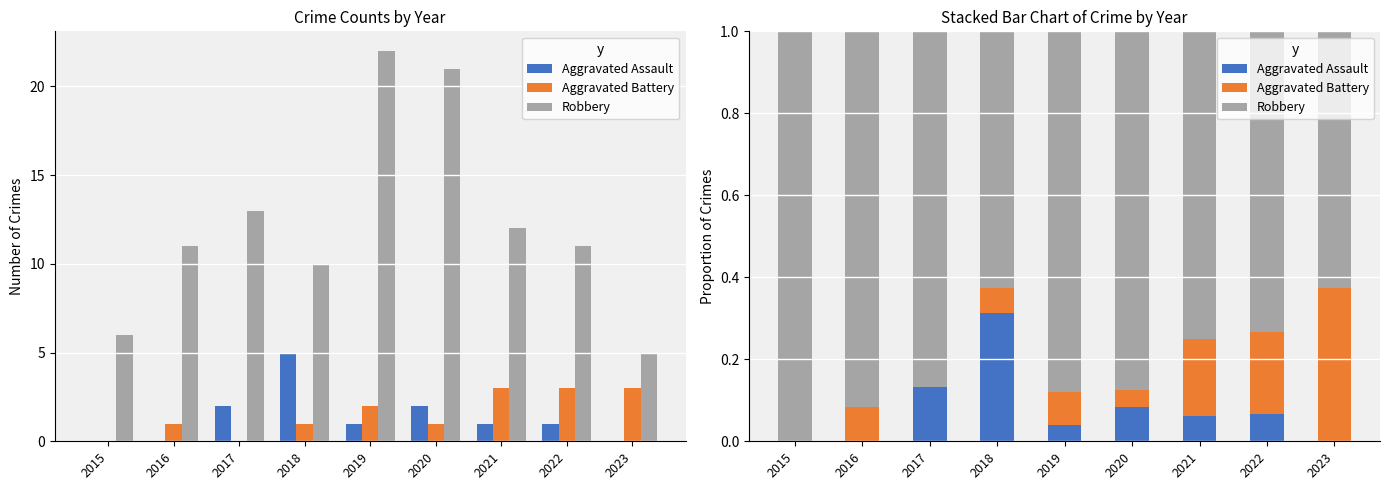

What is the difference between the second highest and minimum values in the Robbery series?

0.3